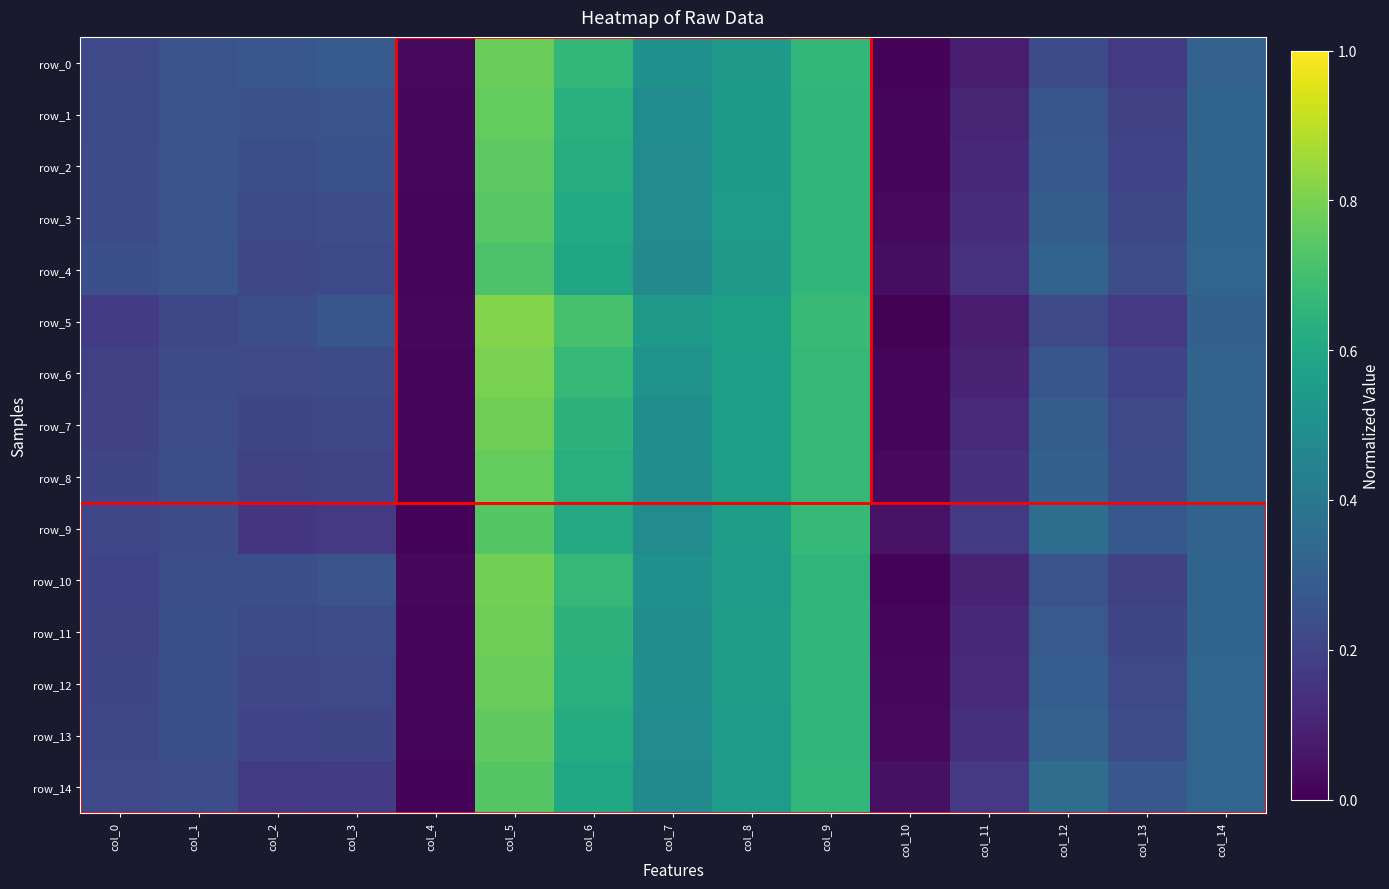

How many data points does each series have?

15